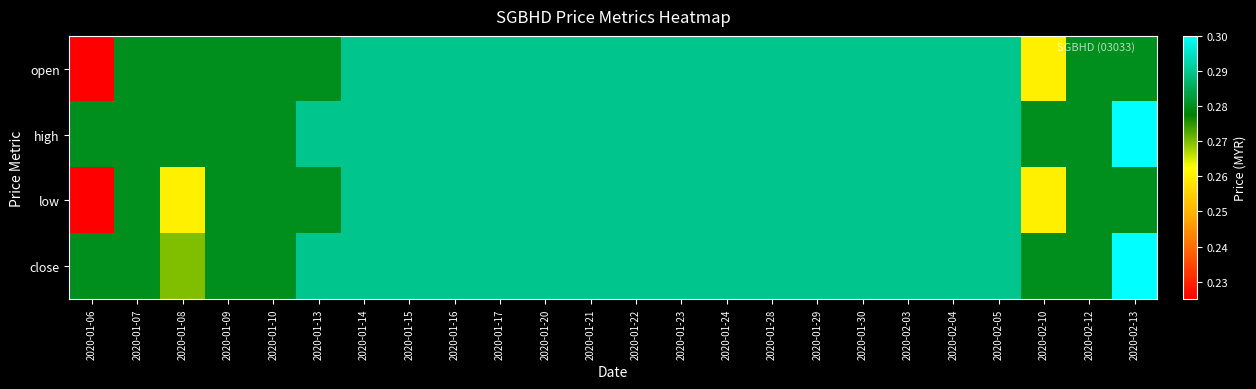

Reading right to left, transcribe all the data shown in this chart.

open: 2020-02-13=0.3	2020-02-12=0.3	2020-02-10=0.3	2020-02-05=0.3	2020-02-04=0.3	2020-02-03=0.3	2020-01-30=0.3	2020-01-29=0.3	2020-01-28=0.3	2020-01-24=0.3	2020-01-23=0.3	2020-01-22=0.3	2020-01-21=0.3	2020-01-20=0.3	2020-01-17=0.3	2020-01-16=0.3	2020-01-15=0.3	2020-01-14=0.3	2020-01-13=0.3	2020-01-10=0.3	2020-01-09=0.3	2020-01-08=0.3	2020-01-07=0.3	2020-01-06=0.2
high: 2020-02-13=0.3	2020-02-12=0.3	2020-02-10=0.3	2020-02-05=0.3	2020-02-04=0.3	2020-02-03=0.3	2020-01-30=0.3	2020-01-29=0.3	2020-01-28=0.3	2020-01-24=0.3	2020-01-23=0.3	2020-01-22=0.3	2020-01-21=0.3	2020-01-20=0.3	2020-01-17=0.3	2020-01-16=0.3	2020-01-15=0.3	2020-01-14=0.3	2020-01-13=0.3	2020-01-10=0.3	2020-01-09=0.3	2020-01-08=0.3	2020-01-07=0.3	2020-01-06=0.3
low: 2020-02-13=0.3	2020-02-12=0.3	2020-02-10=0.3	2020-02-05=0.3	2020-02-04=0.3	2020-02-03=0.3	2020-01-30=0.3	2020-01-29=0.3	2020-01-28=0.3	2020-01-24=0.3	2020-01-23=0.3	2020-01-22=0.3	2020-01-21=0.3	2020-01-20=0.3	2020-01-17=0.3	2020-01-16=0.3	2020-01-15=0.3	2020-01-14=0.3	2020-01-13=0.3	2020-01-10=0.3	2020-01-09=0.3	2020-01-08=0.3	2020-01-07=0.3	2020-01-06=0.2
close: 2020-02-13=0.3	2020-02-12=0.3	2020-02-10=0.3	2020-02-05=0.3	2020-02-04=0.3	2020-02-03=0.3	2020-01-30=0.3	2020-01-29=0.3	2020-01-28=0.3	2020-01-24=0.3	2020-01-23=0.3	2020-01-22=0.3	2020-01-21=0.3	2020-01-20=0.3	2020-01-17=0.3	2020-01-16=0.3	2020-01-15=0.3	2020-01-14=0.3	2020-01-13=0.3	2020-01-10=0.3	2020-01-09=0.3	2020-01-08=0.3	2020-01-07=0.3	2020-01-06=0.3